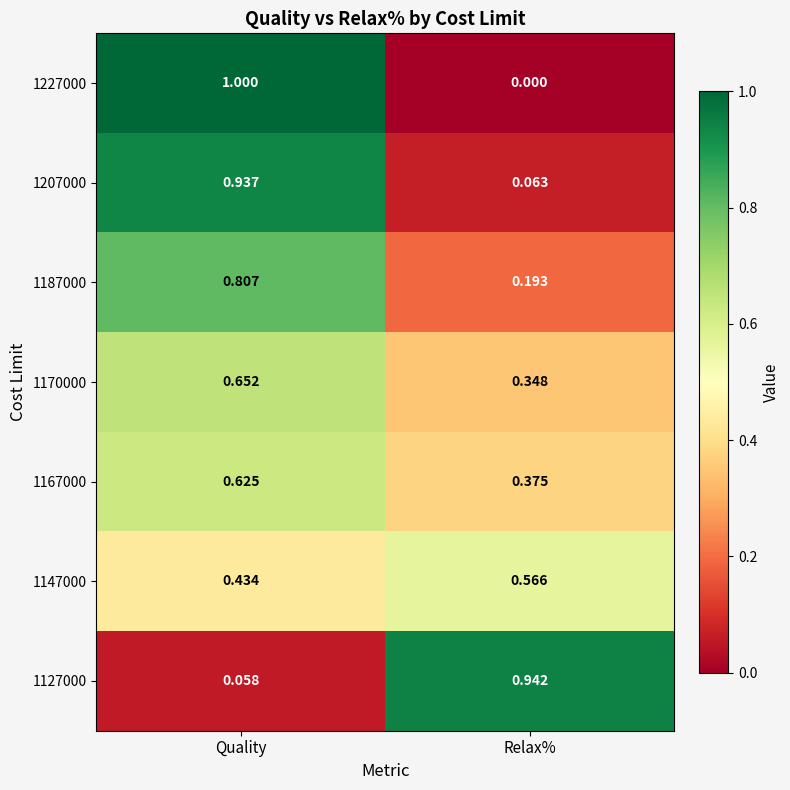

Is the value of 1127000 at Relax% greater than the value of 1167000 at Relax%?

Yes